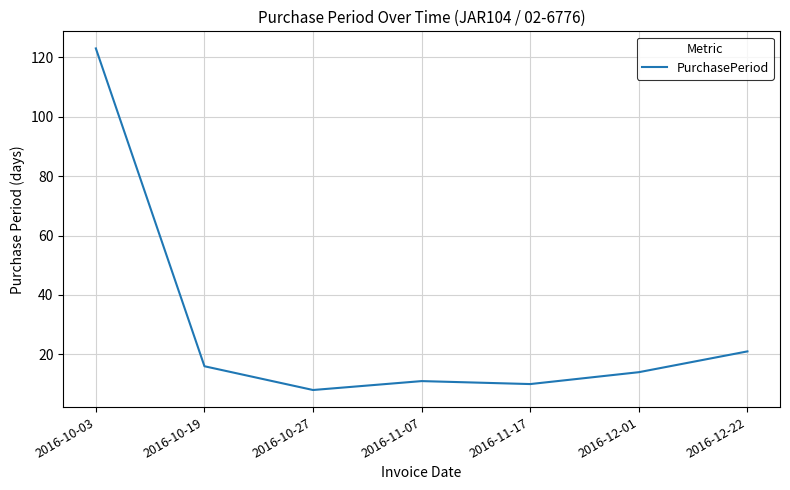

What is the maximum value shown in the chart?

123